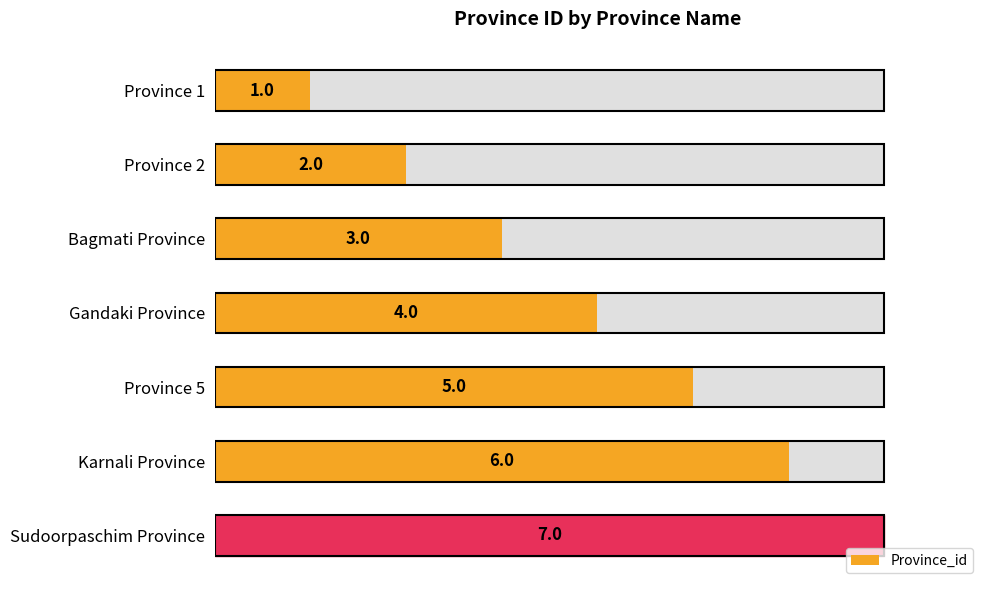

What is the sum of the values at Province 5 and Province 1?

6